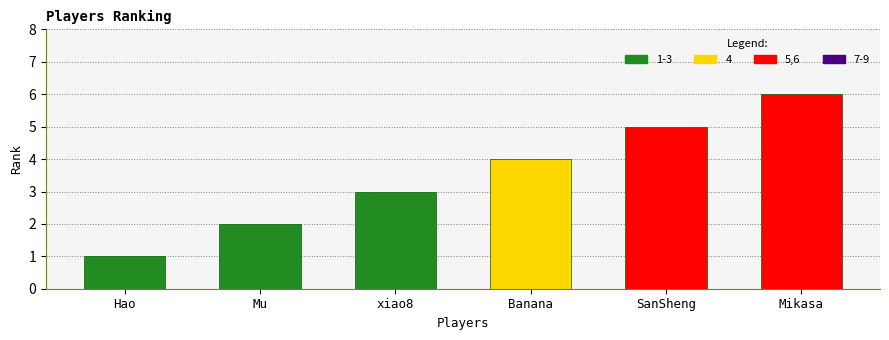

Is it true that the value at Mu is 3?

False